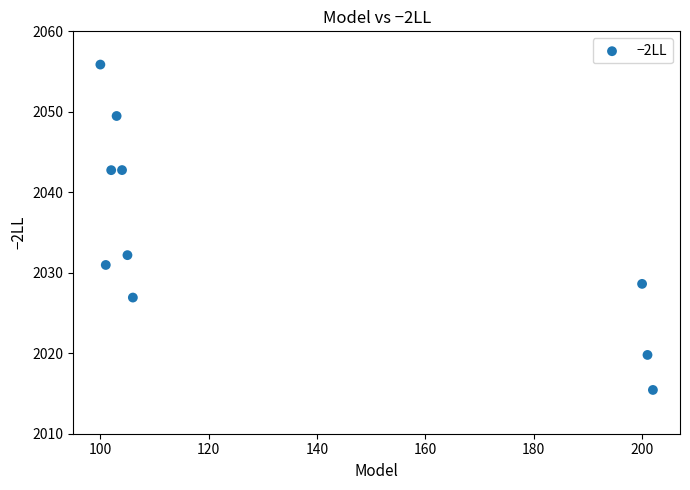

What Y value in the scatter plot is closest to 2035?

2032.2